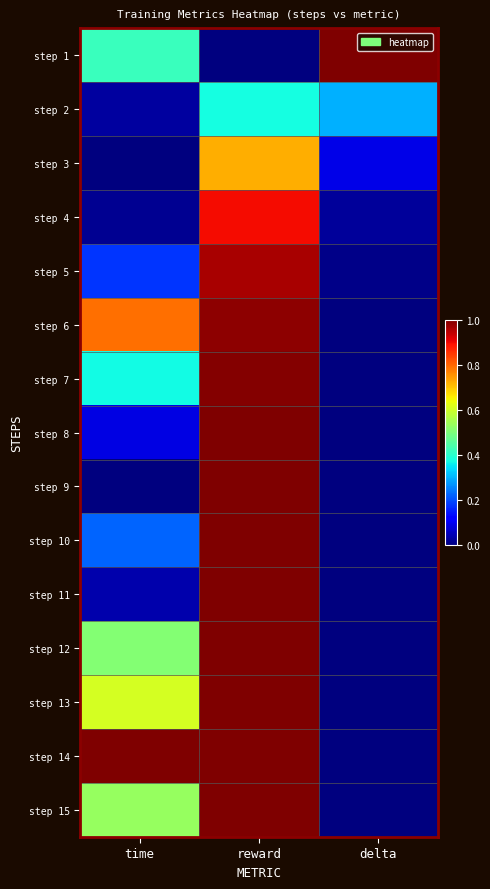

At how many categories does at least one series exceed 0?

3